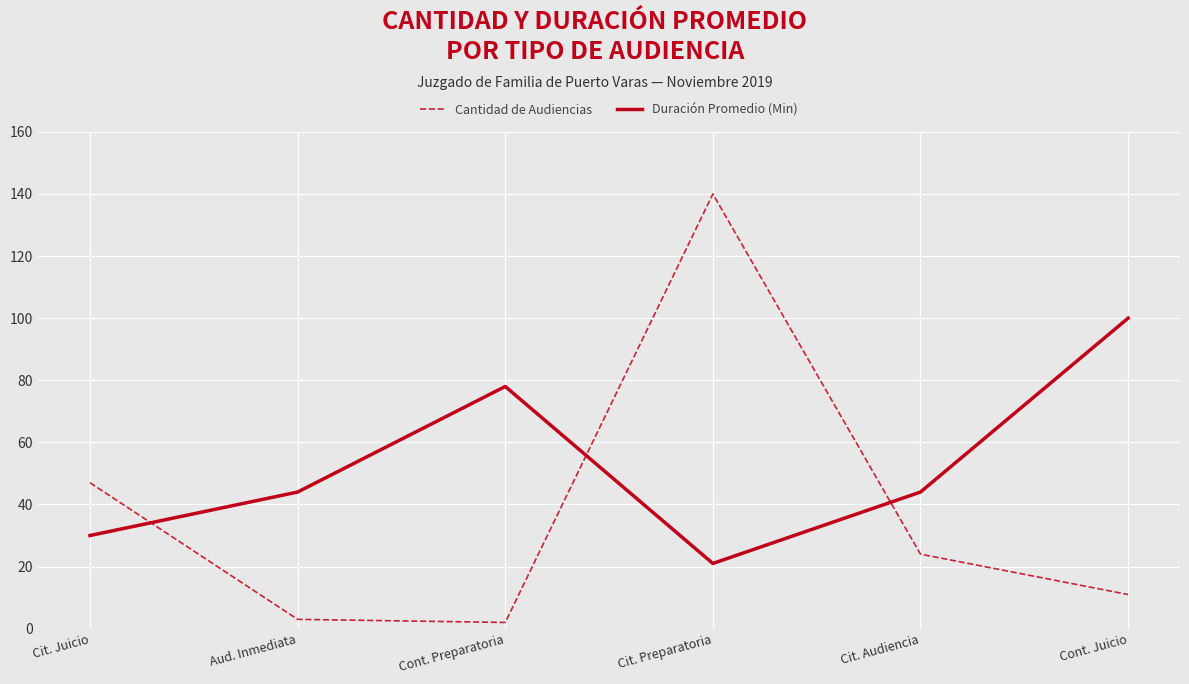

True or false: Cantidad de Audiencias and Duración Promedio (Min) cross at least once.

True